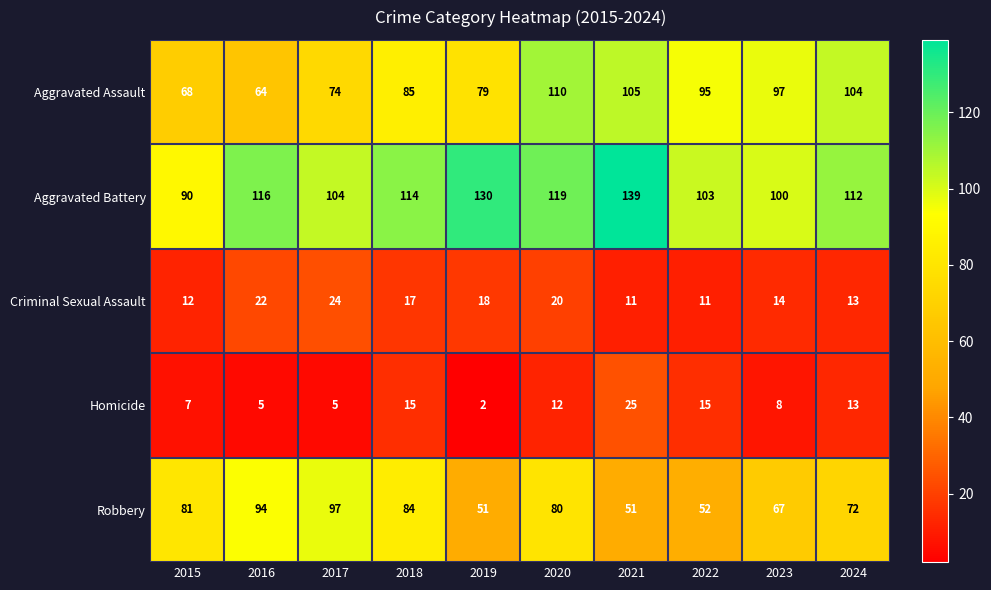

Which series has the largest range (max minus min)?

Aggravated Battery